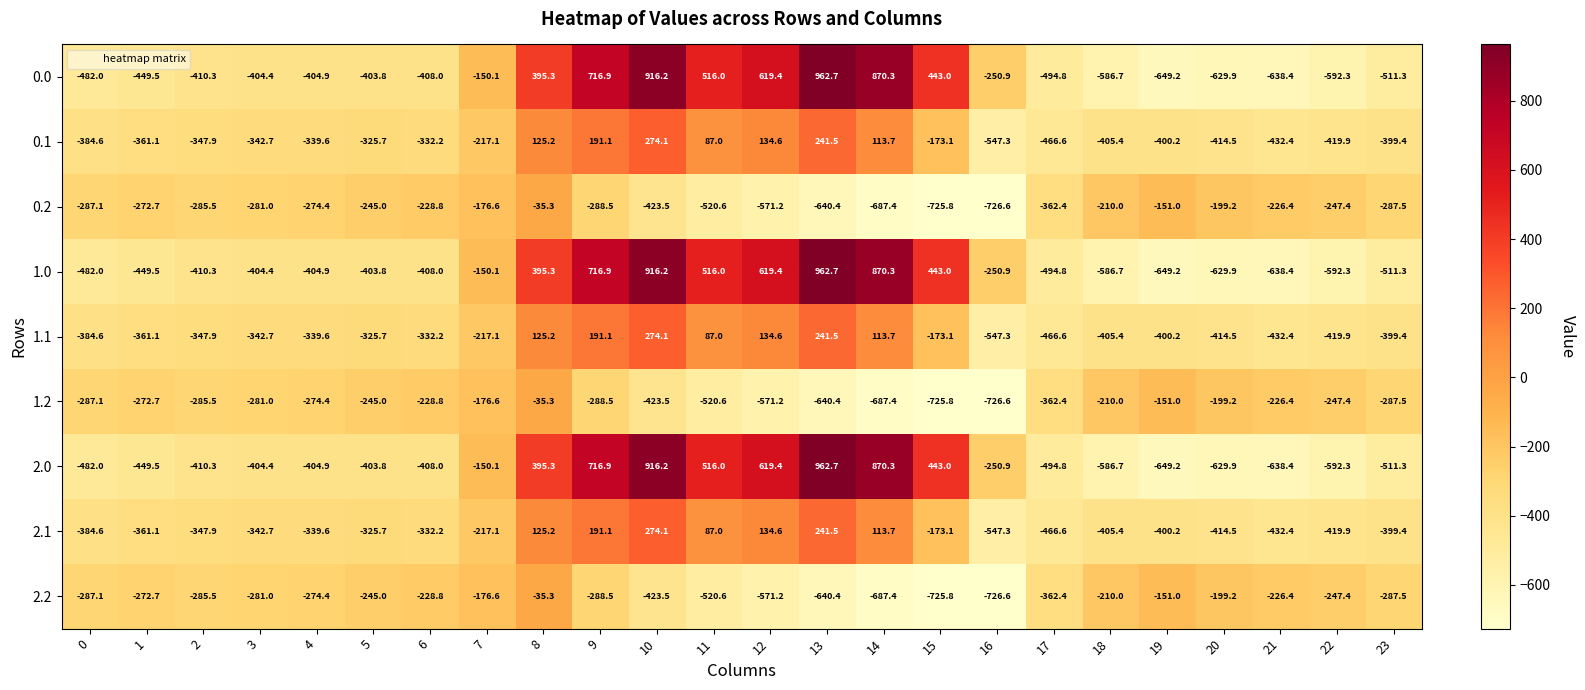

At which category is the sum across all series the highest?

10